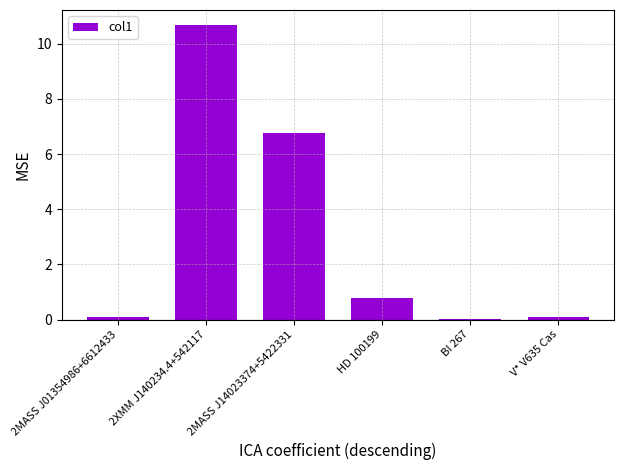

The chart shows a value of 0.1 at 2MASS J01354986+6612433. True or false?

True